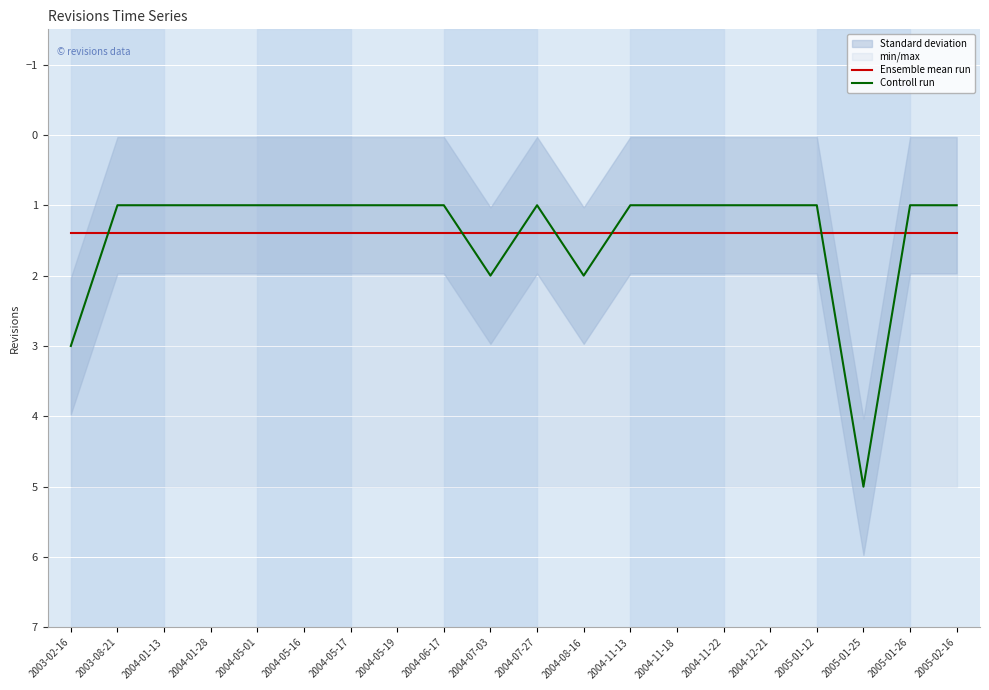

How many times do Ensemble mean run and Controll run cross each other?

7